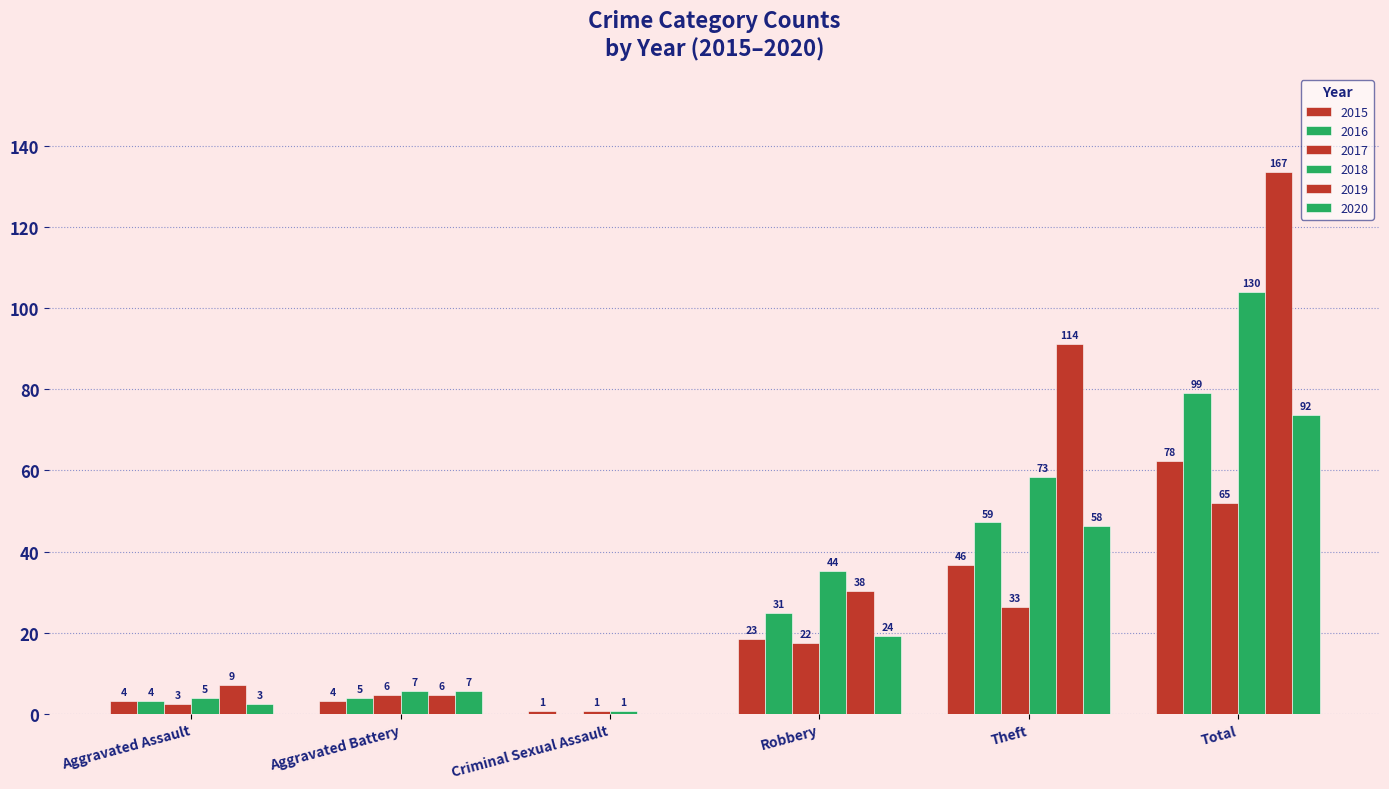

Which series has the largest range (max minus min)?

2019